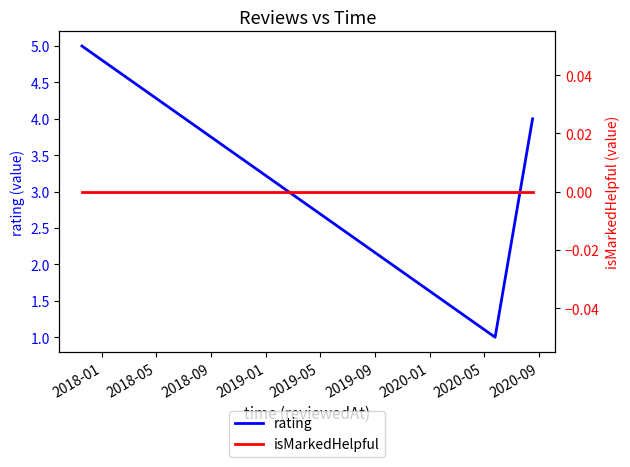

What is the highest value of the rating series?

5